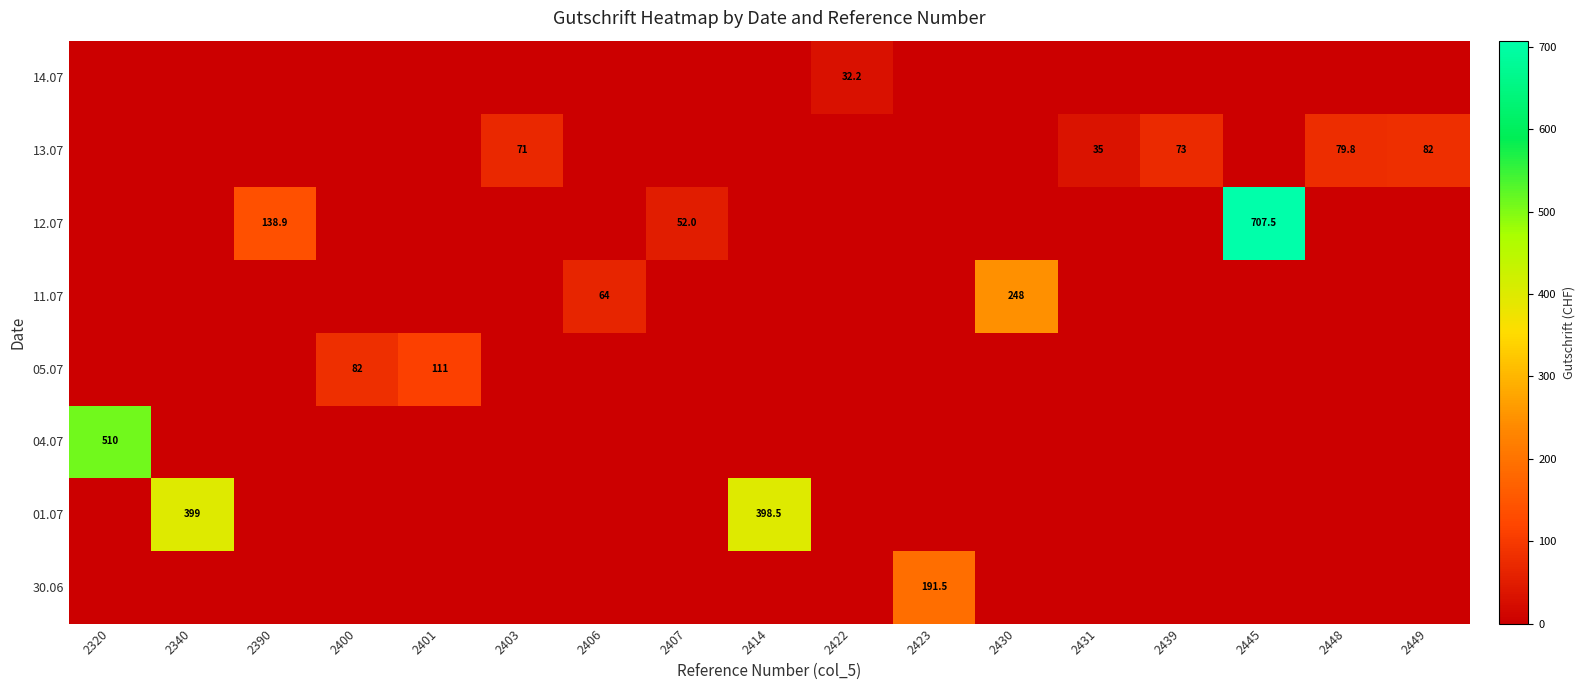

The 12.07 series shows 138.9 at 2390. True or false?

True